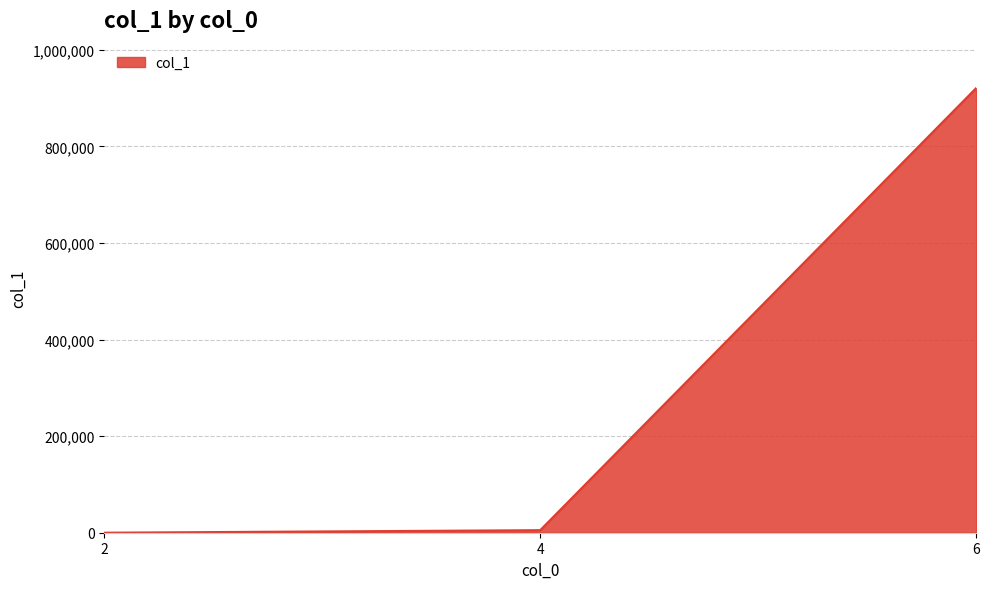

What is the smallest value displayed?

29